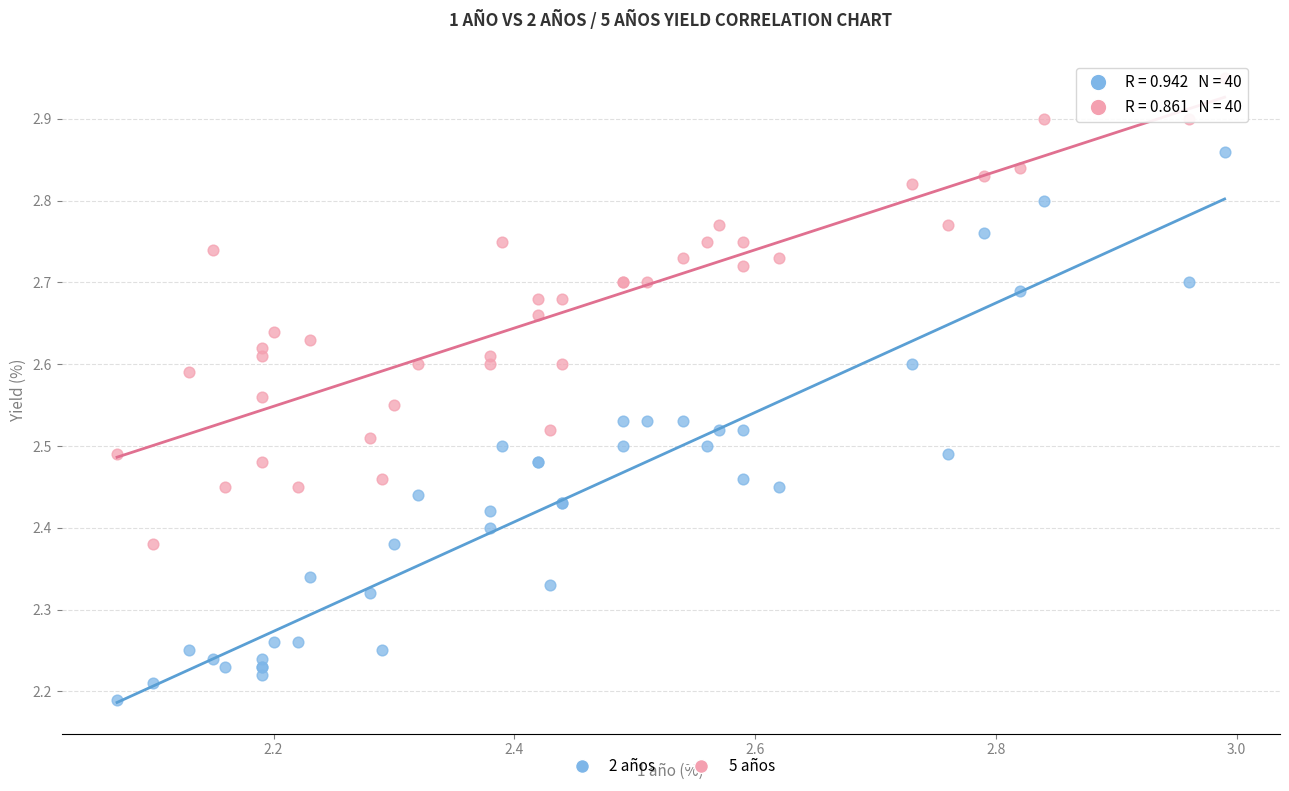

Which series reaches the minimum Y coordinate?

2 años